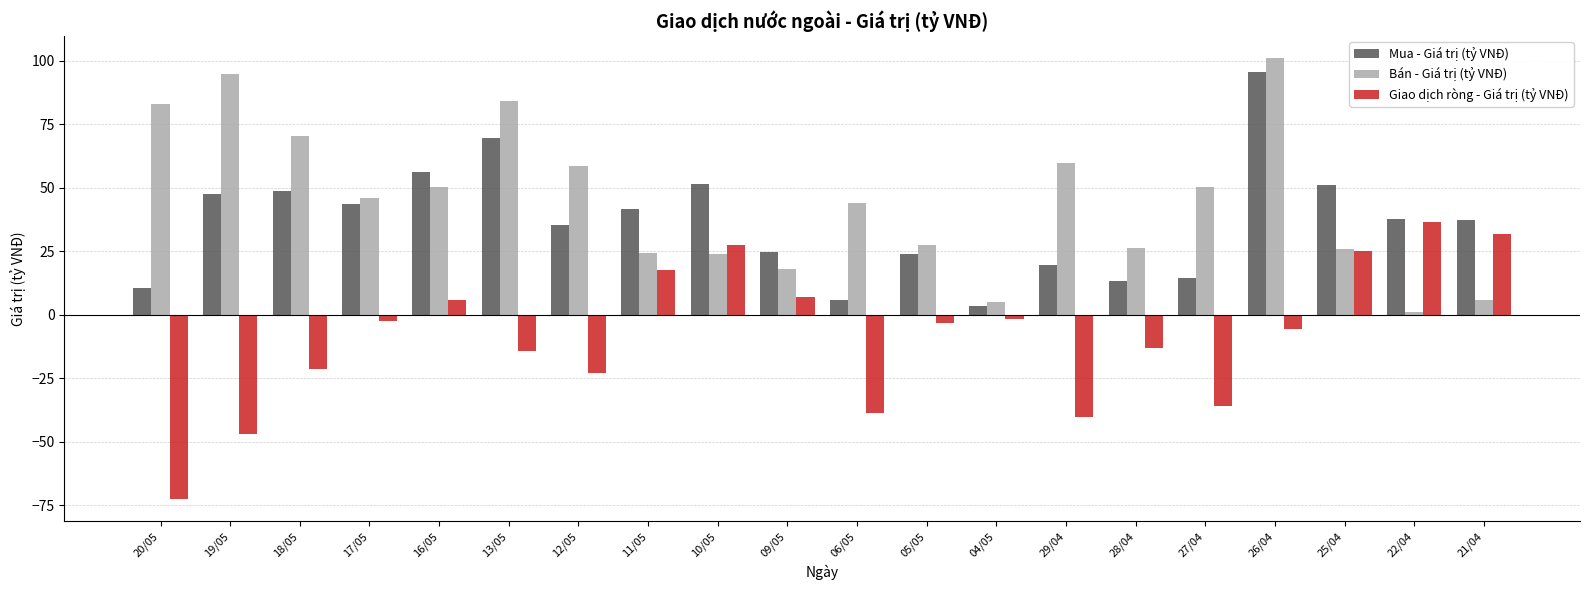

What is the difference between the Mua - Giá trị (tỷ VNĐ) values at 10/05 and 22/04?

13.8